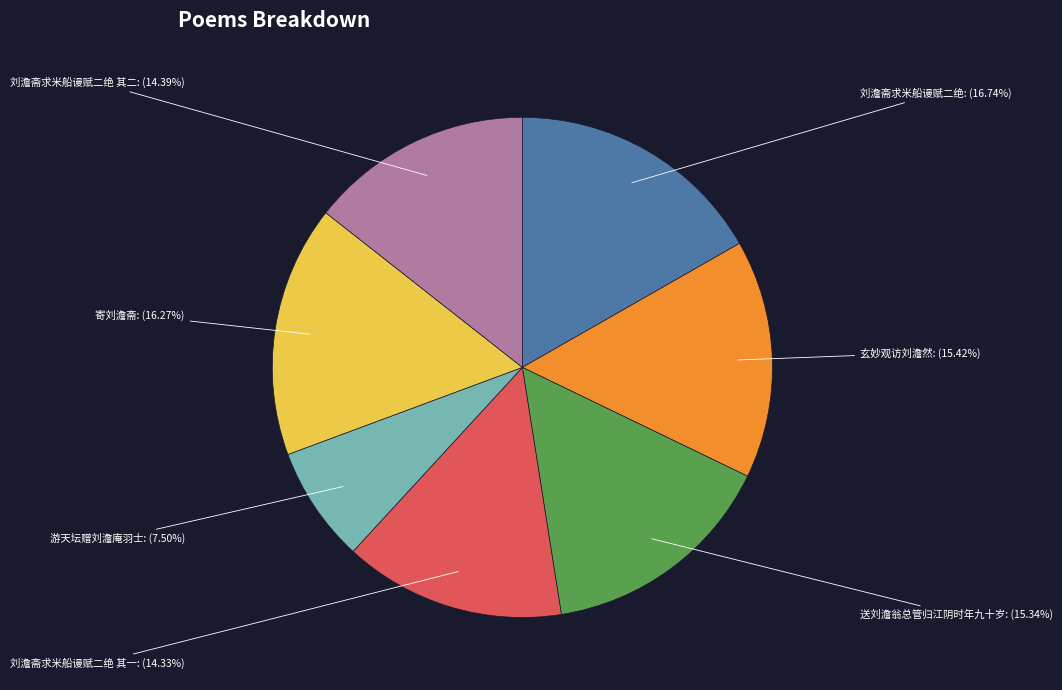

How many segments does this pie chart have?

7